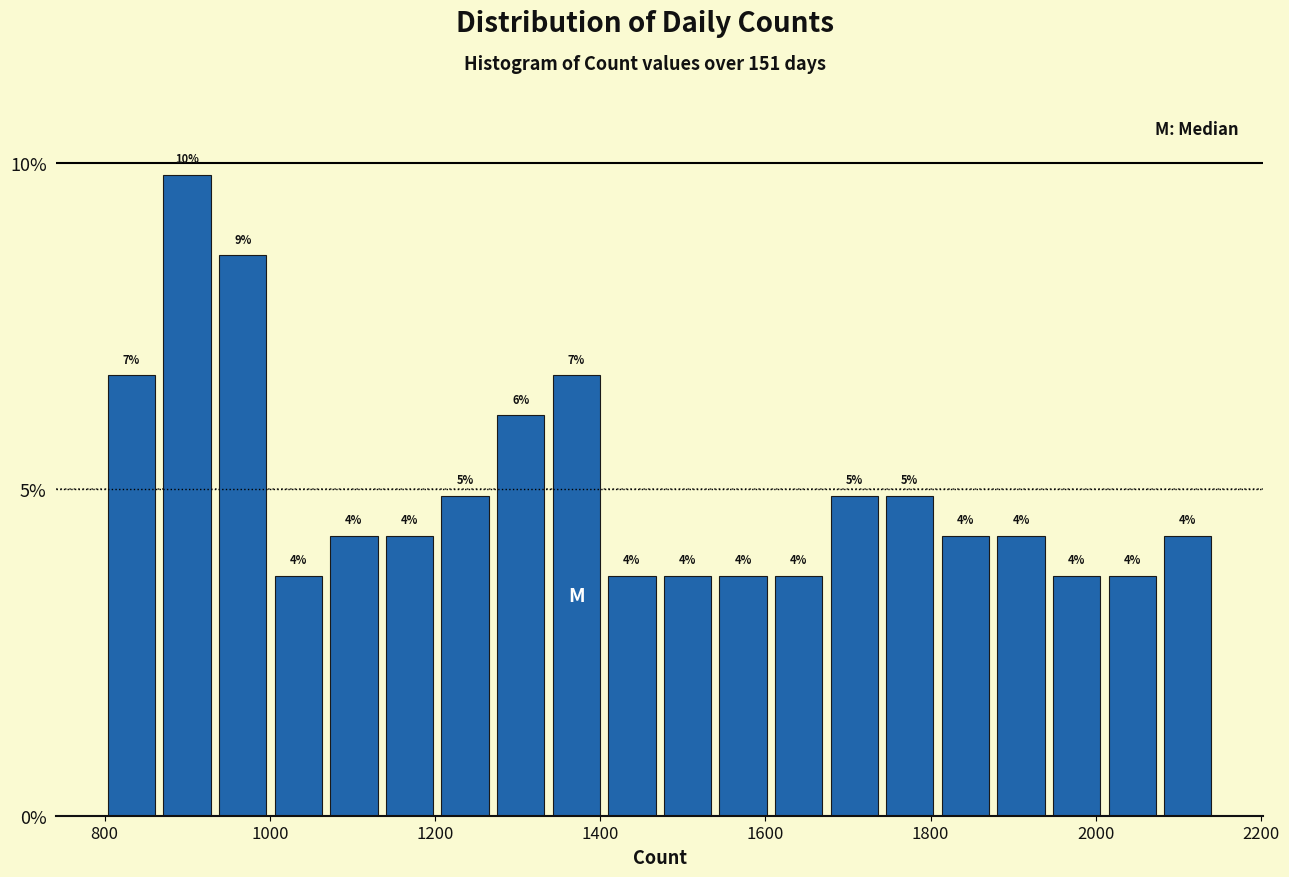

Read against the x-axis, roughly where is the centre of the tallest bar?

900